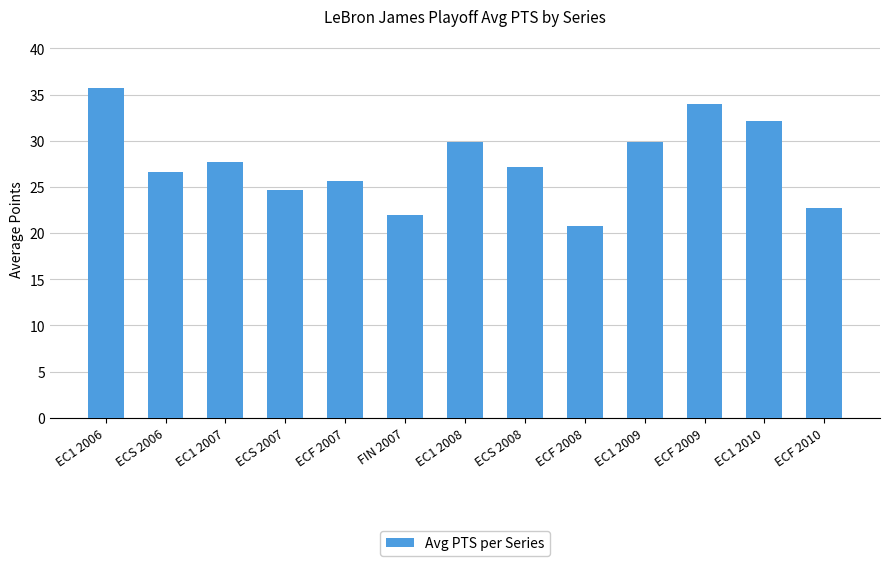

What is the value of the 12th bar from the left?

32.1